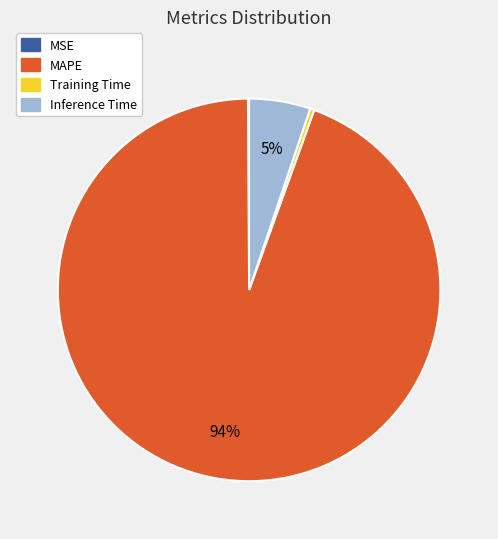

Is it true that Training Time is 0% of the pie?

True